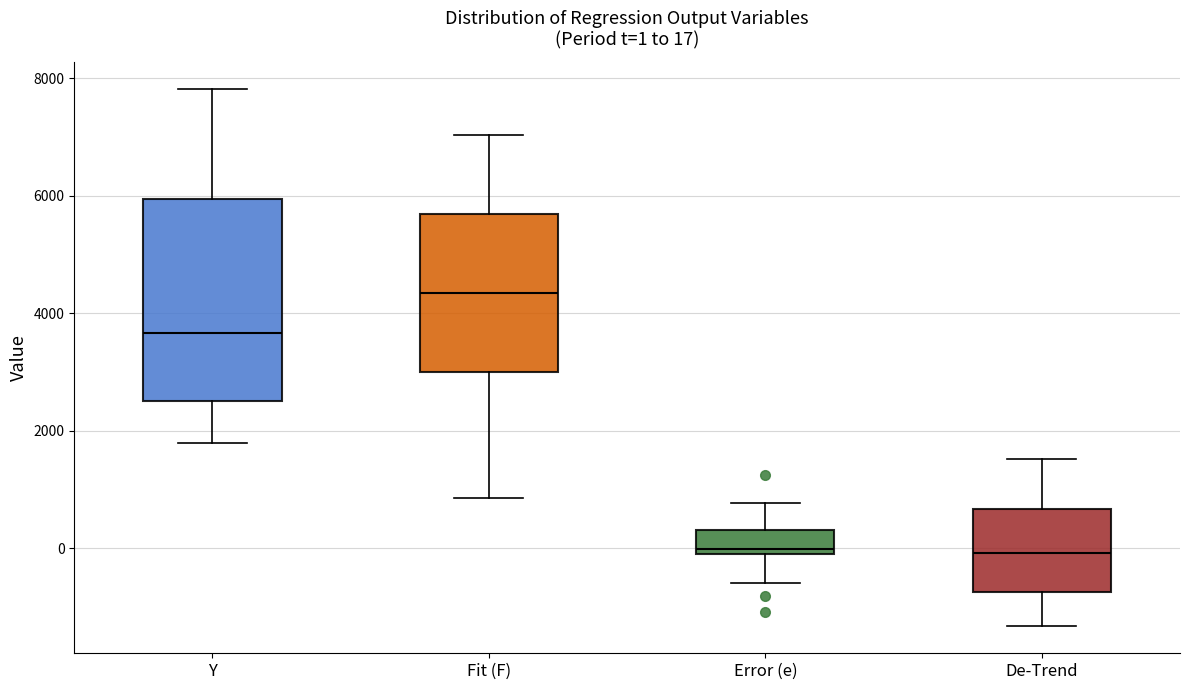

Comparing the boxes themselves (not the whiskers), which one is the tallest?

Y